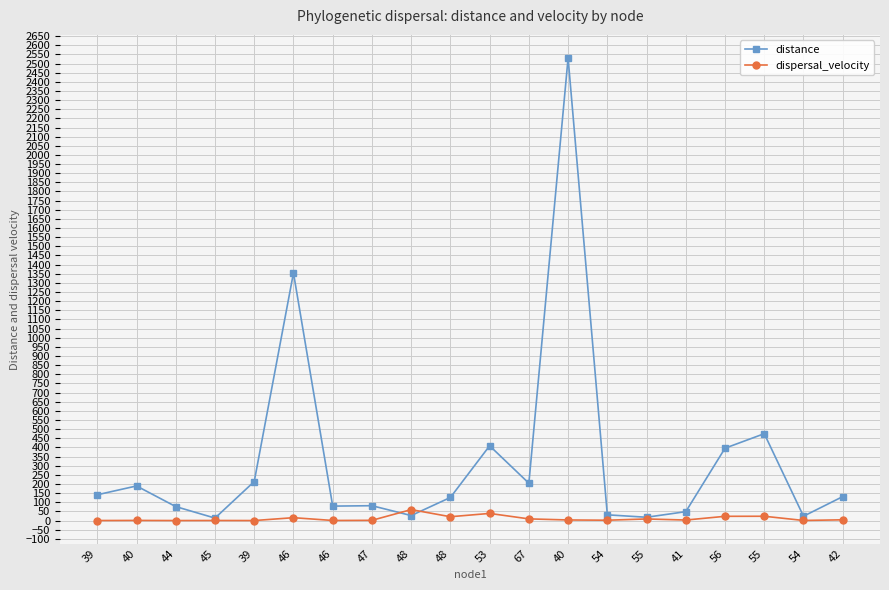

At which label does dispersal_velocity reach its minimum?

39